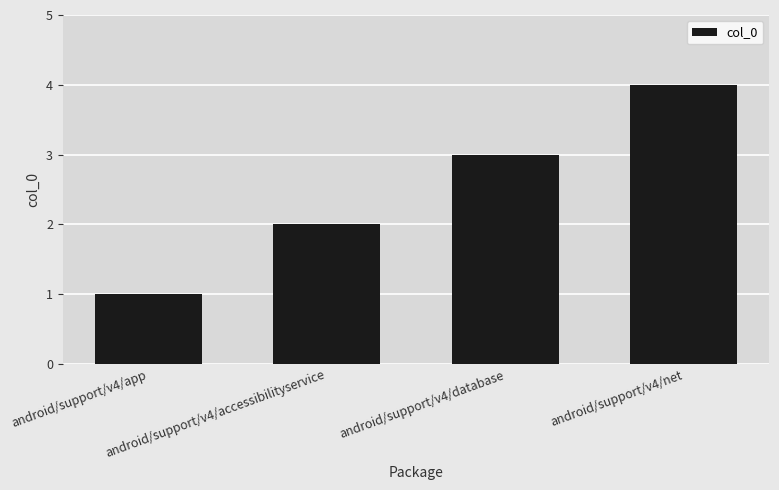

Does the chart contain any negative values?

No